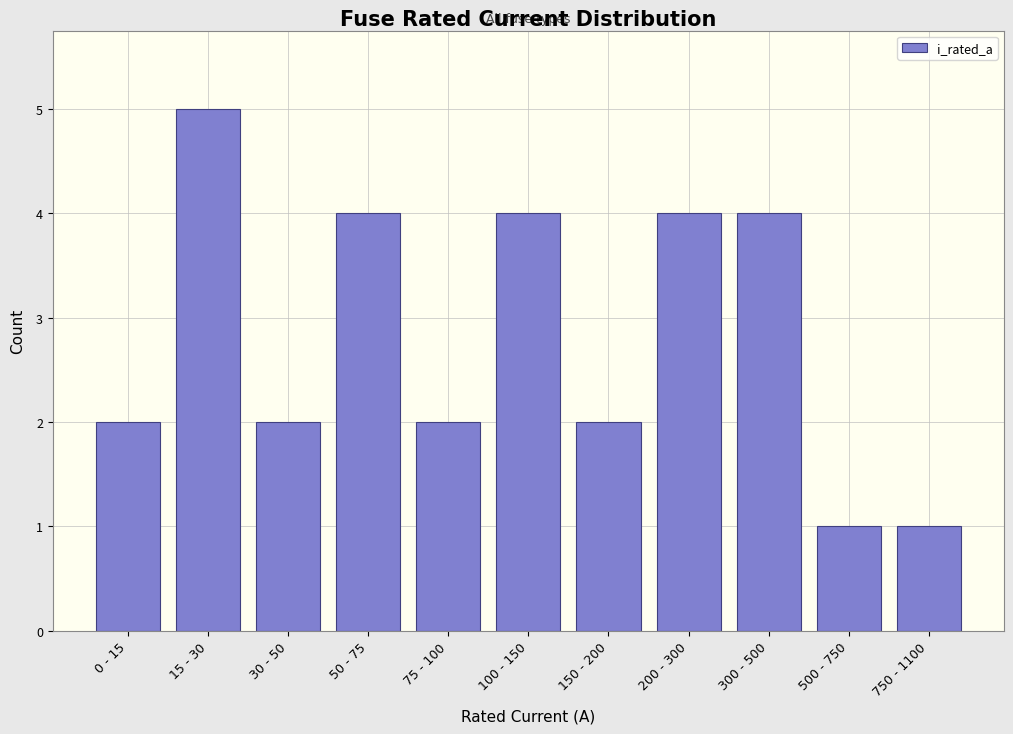

Reading left to right, extract all data points from this chart.

0 - 15=2	15 - 30=5	30 - 50=2	50 - 75=4	75 - 100=2	100 - 150=4	150 - 200=2	200 - 300=4	300 - 500=4	500 - 750=1	750 - 1100=1